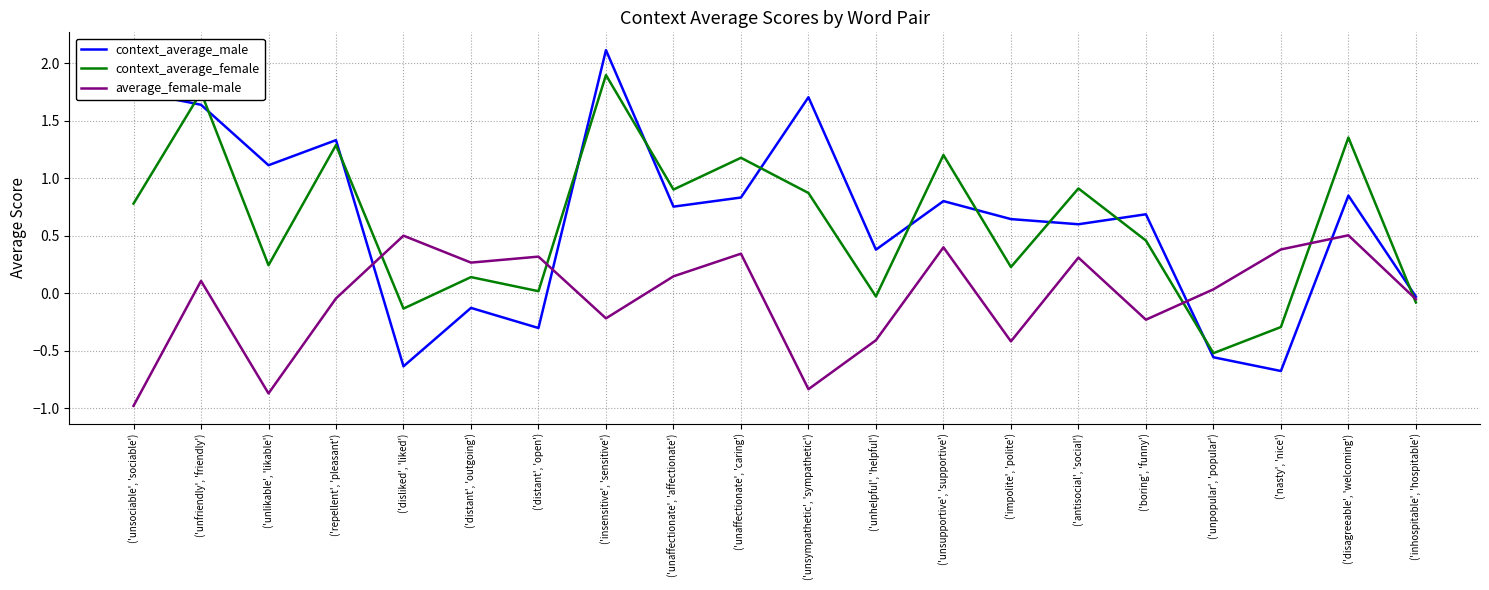

Which series ends up on top after the final intersection of context_average_female and average_female-male?

average_female-male